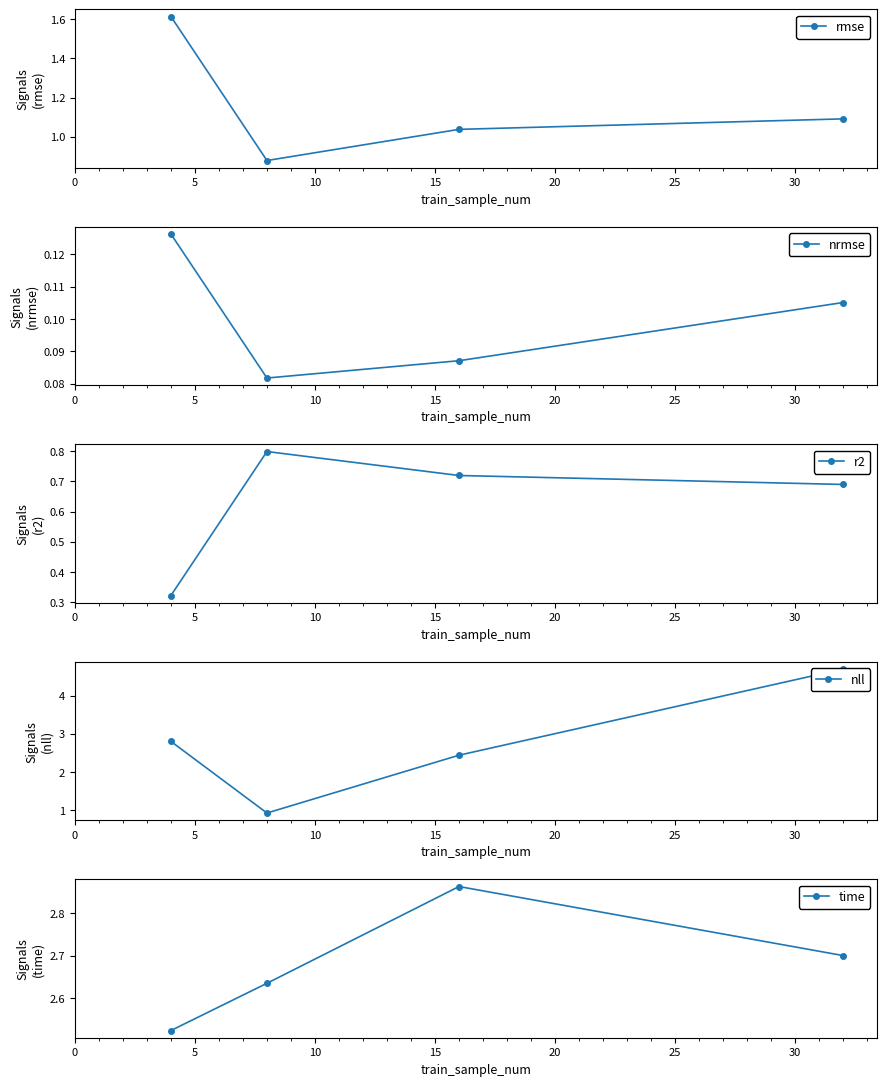

What is the value of the nrmse point at the 2nd from the left?

0.1